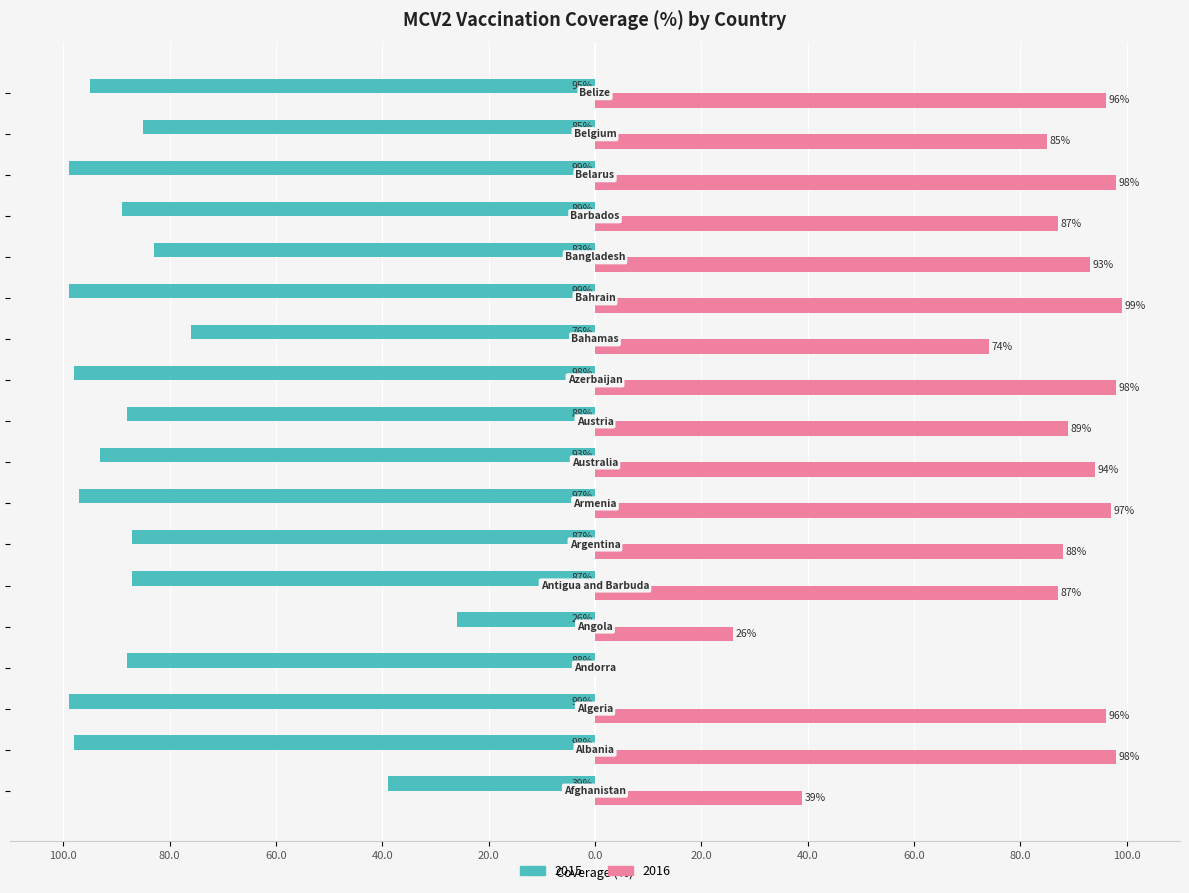

Where does the 2015 series first go above -88?

Afghanistan